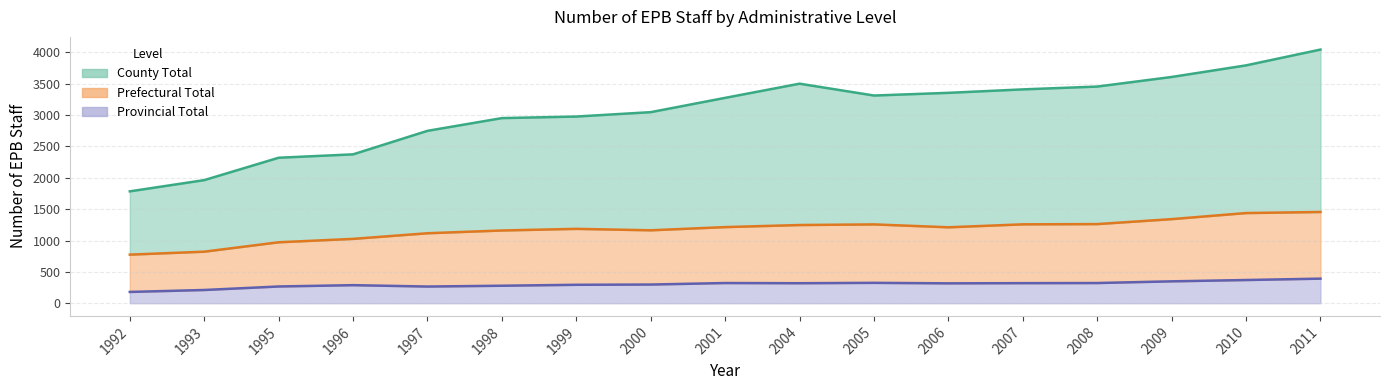

How many interior local peaks does the County Total series have?

1